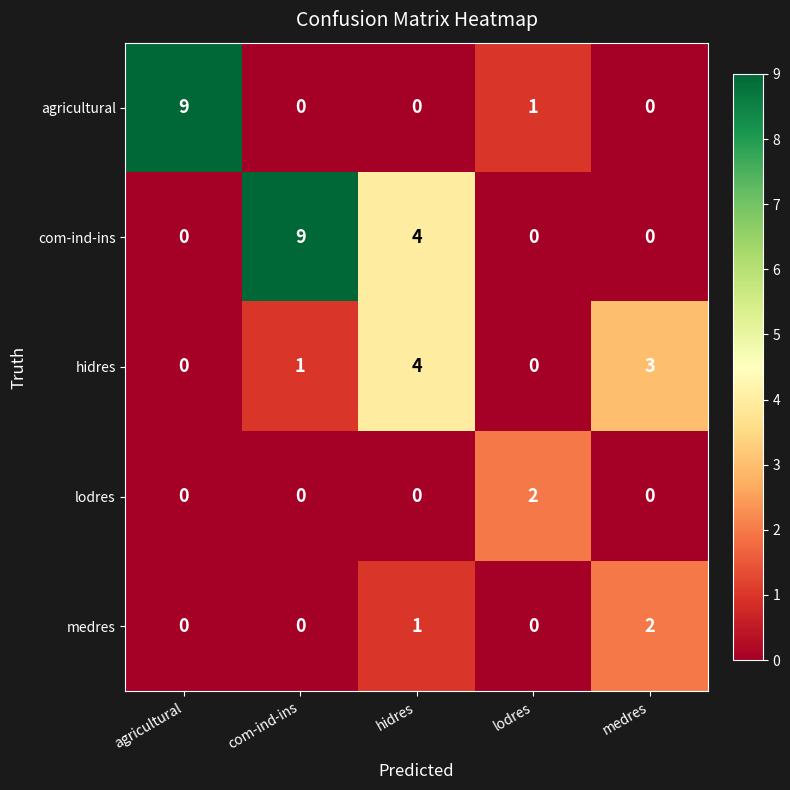

Is it true that agricultural equals 0 at com-ind-ins?

True